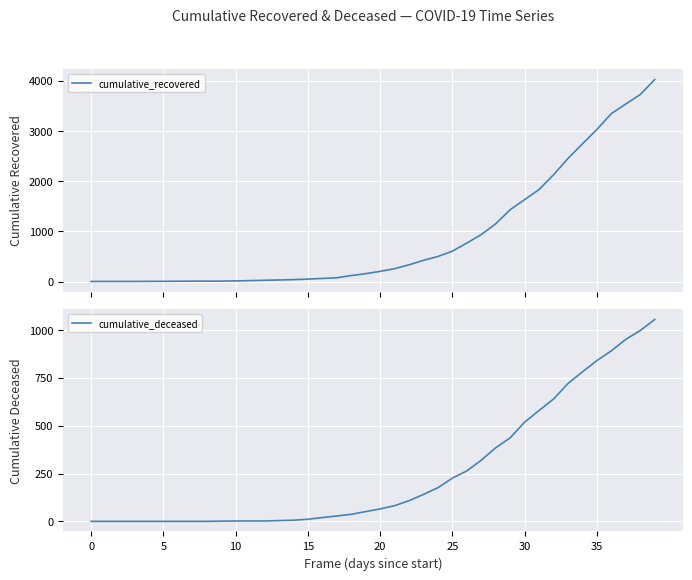

True or false: cumulative_deceased has a value of -509 at 0.

False